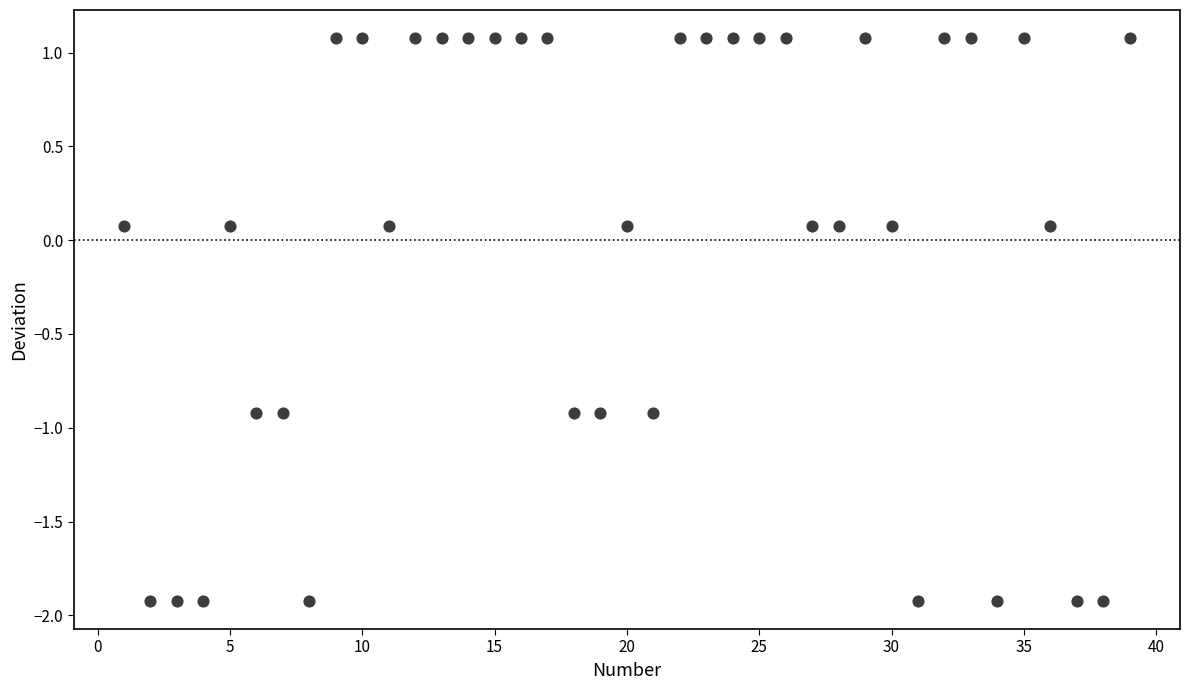

What is the range of Y values (max minus min)?

3.0